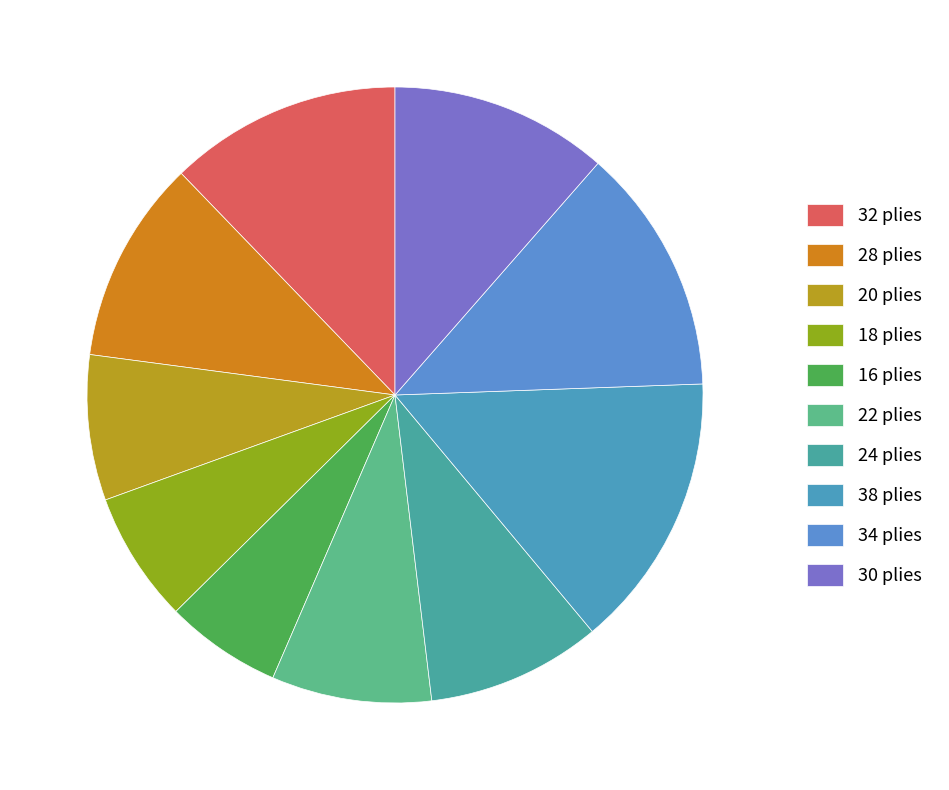

Is there a majority slice in this chart?

No